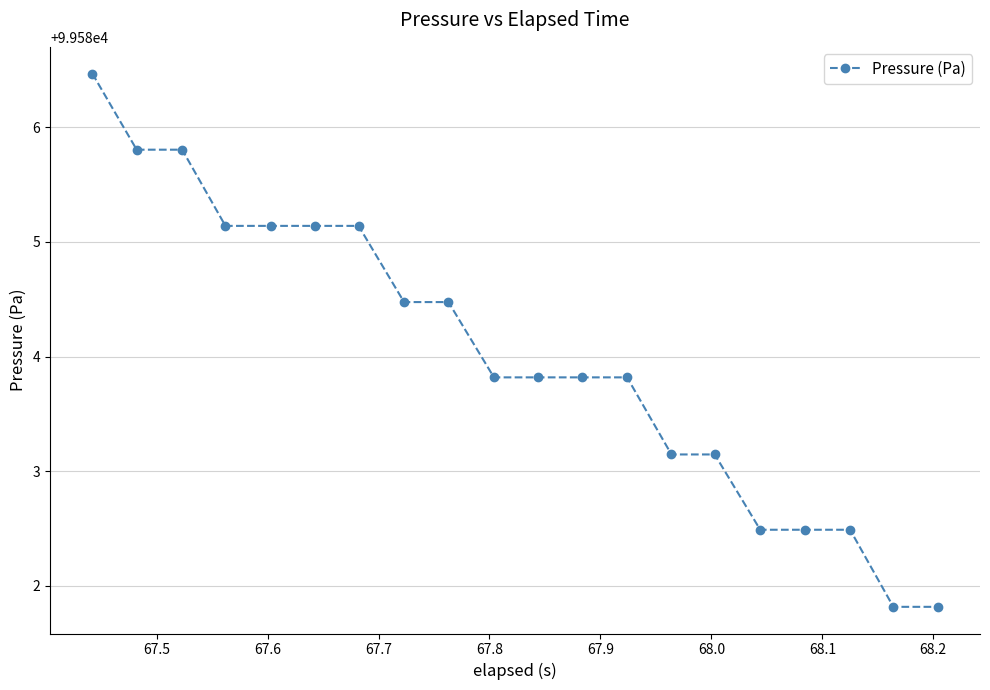

Does the chart display data point markers on the line(s)?

Yes